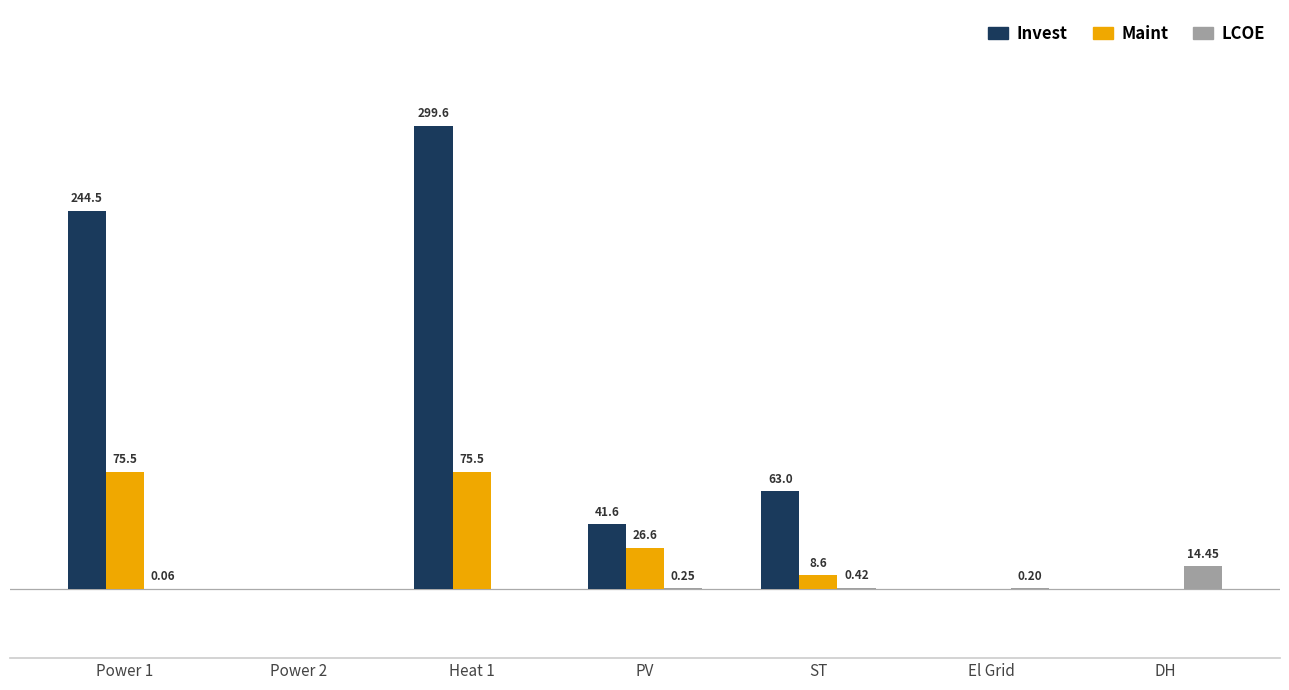

Which category has the highest value across all series?

Heat 1